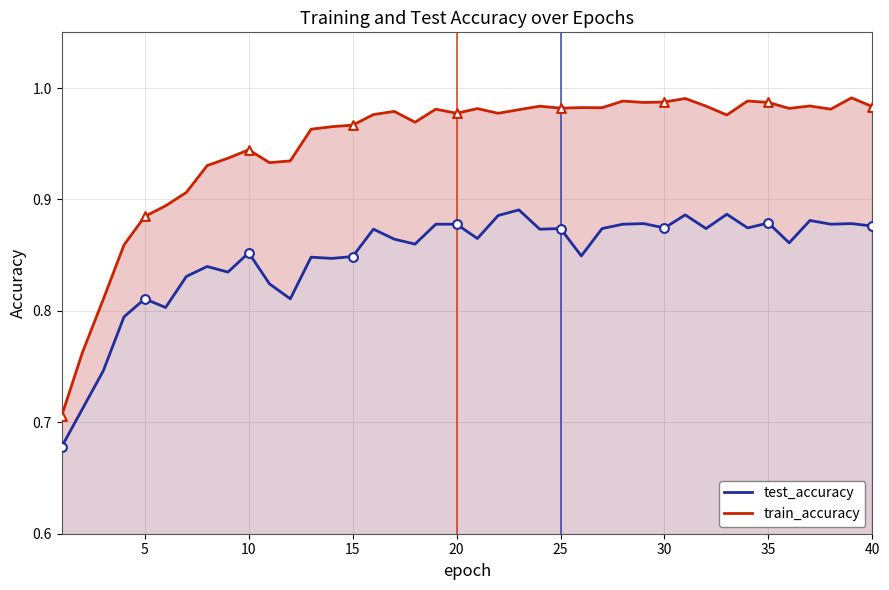

What are all the series names shown in the legend?

test_accuracy, train_accuracy